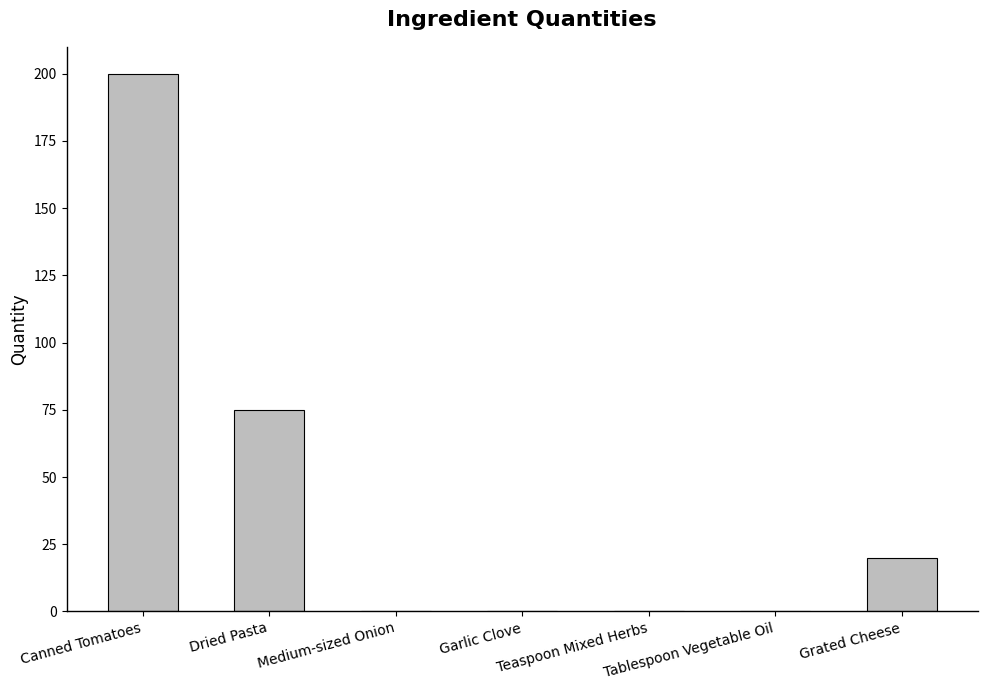

At which label is the value closest to 100?

Dried Pasta